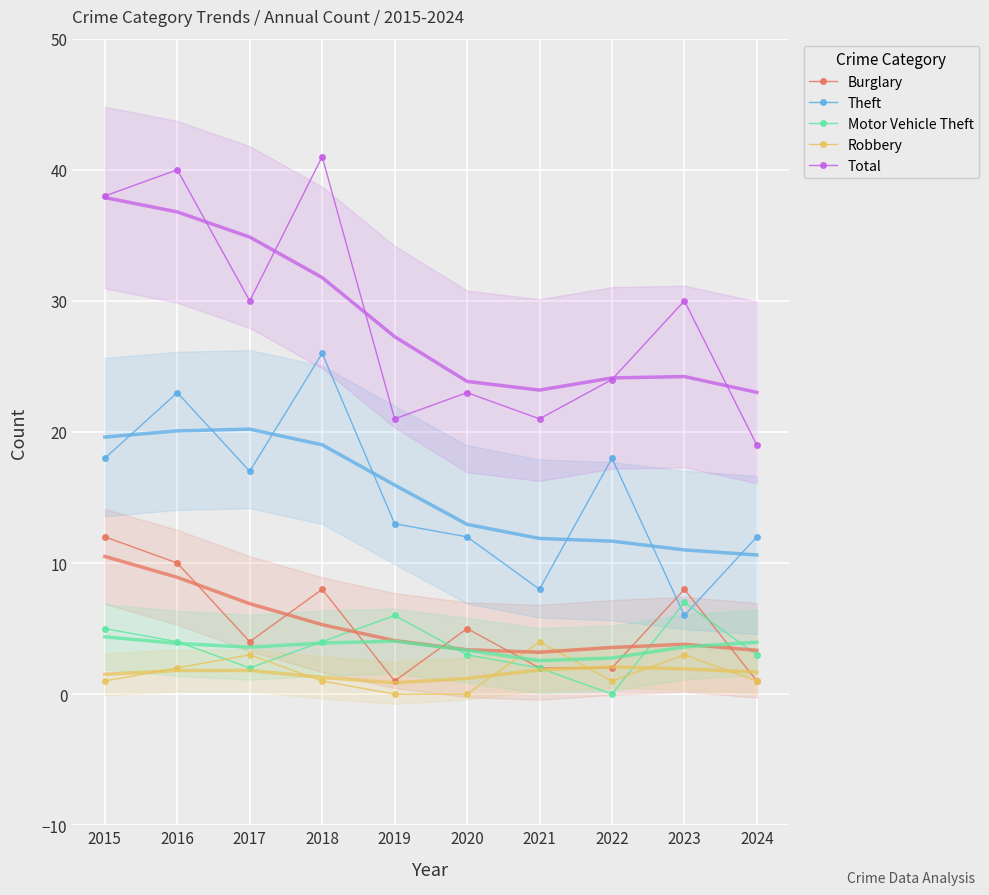

Where does the Total series first go above 30?

2015